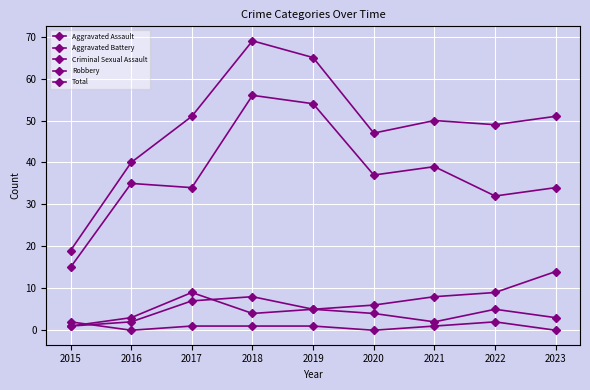

Does the chart have visible grid lines?

Yes